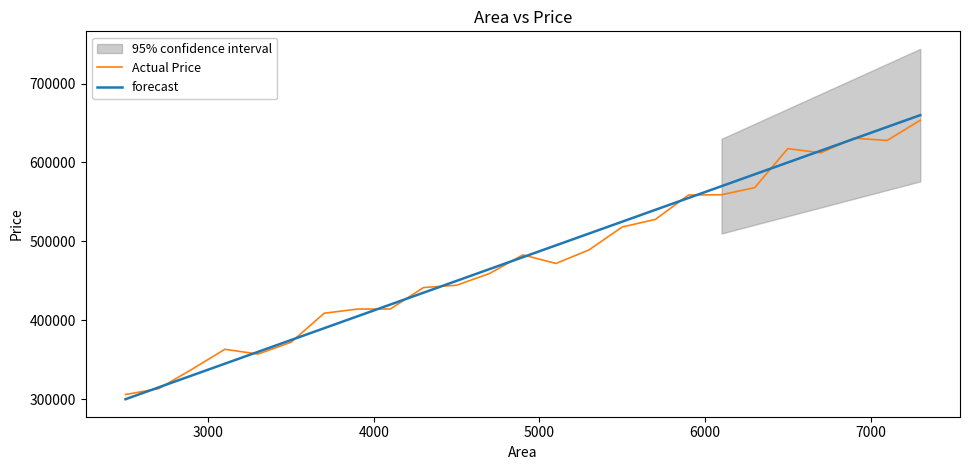

What is the highest value of the forecast series?

660000.0